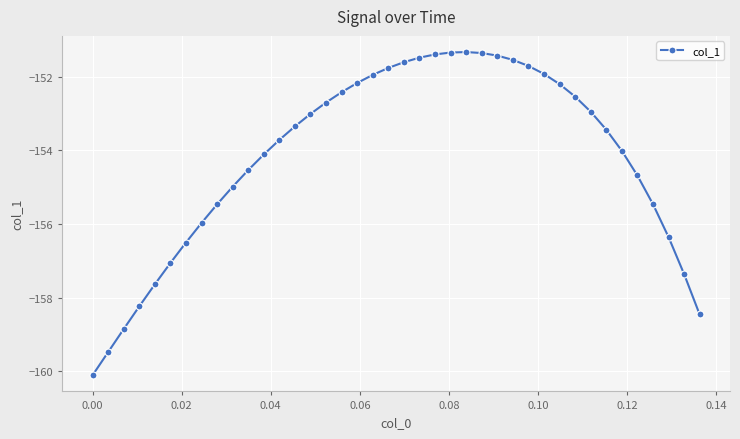

What is the difference between the second highest and second lowest values?

8.1